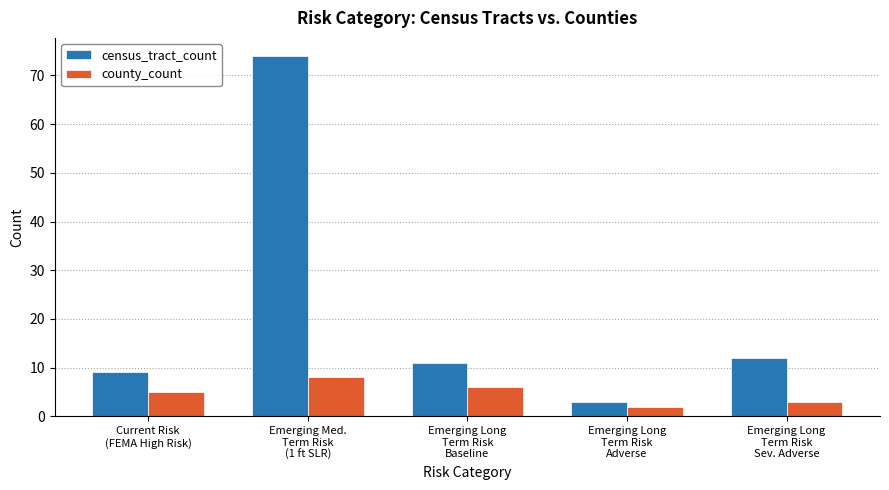

What is the label of the 2nd bar from the left?

Emerging Med.
Term Risk
(1 ft SLR)